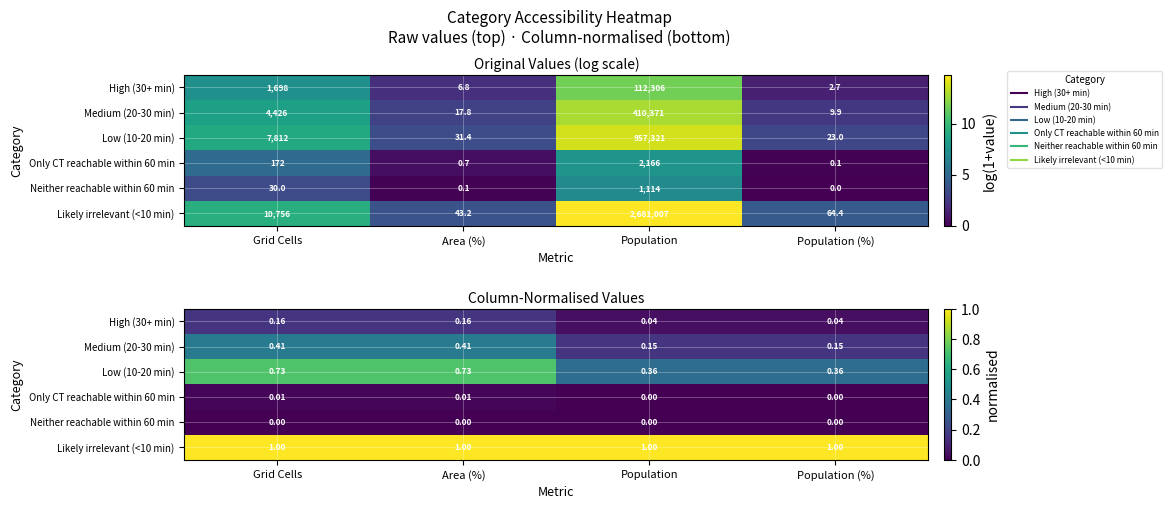

At how many categories does at least one series exceed 0?

4